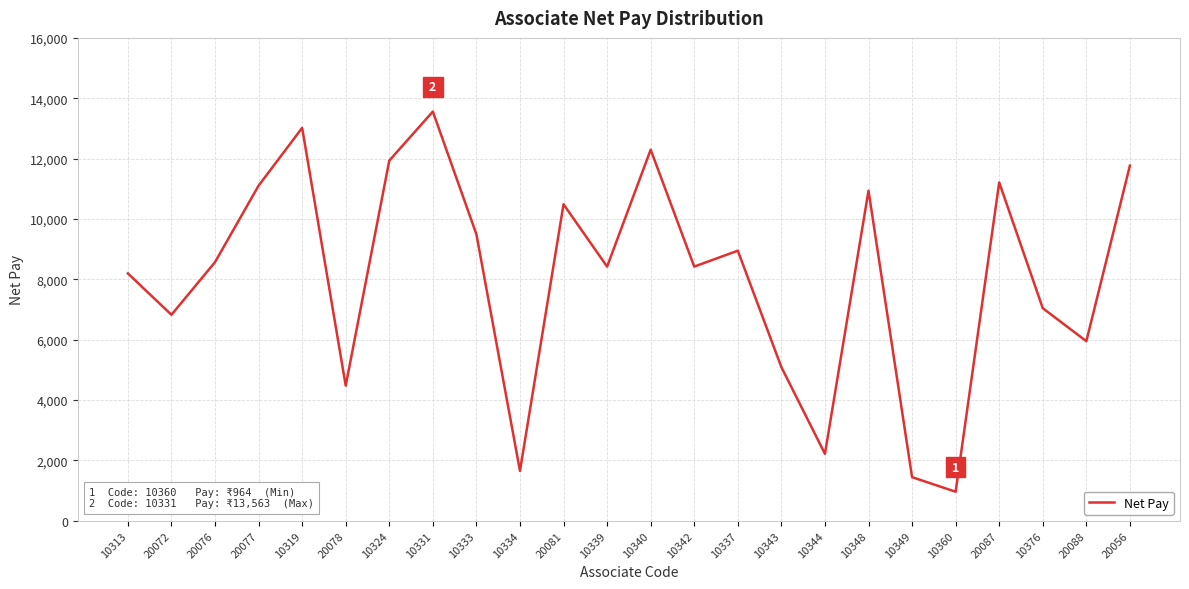

What is the ratio of the value at 10337 to the value at 10340?

0.7